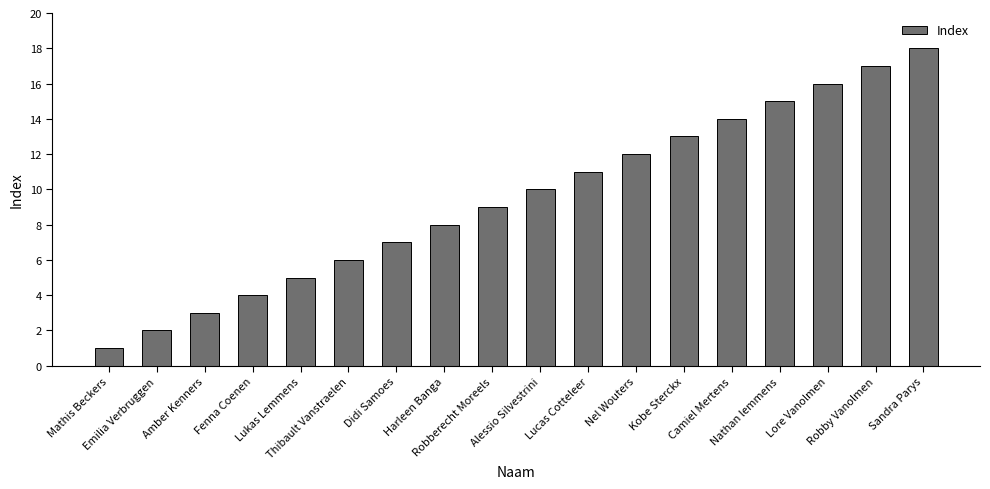

What position from the left is Fenna Coenen?

4